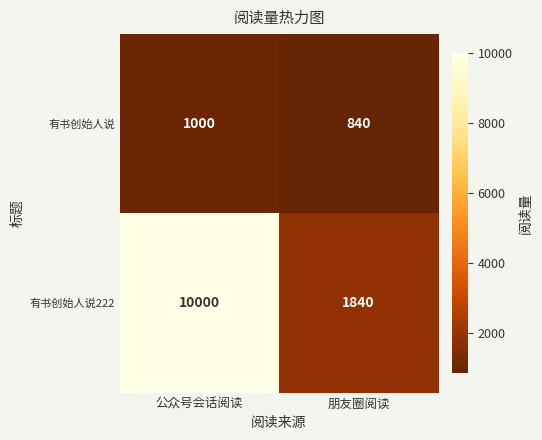

Which category has the highest value across all series?

公众号会话阅读